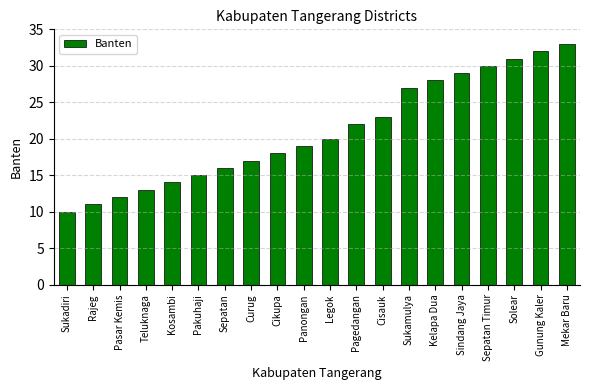

What is the smallest value displayed?

10